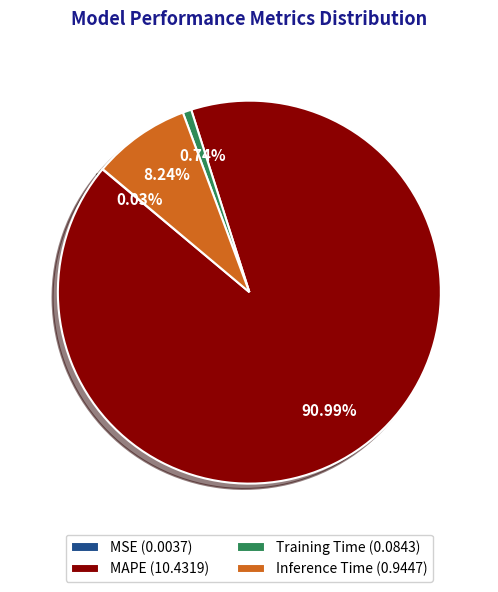

Between Inference Time (0.9447) and MAPE (10.4319), which is larger?

MAPE (10.4319)